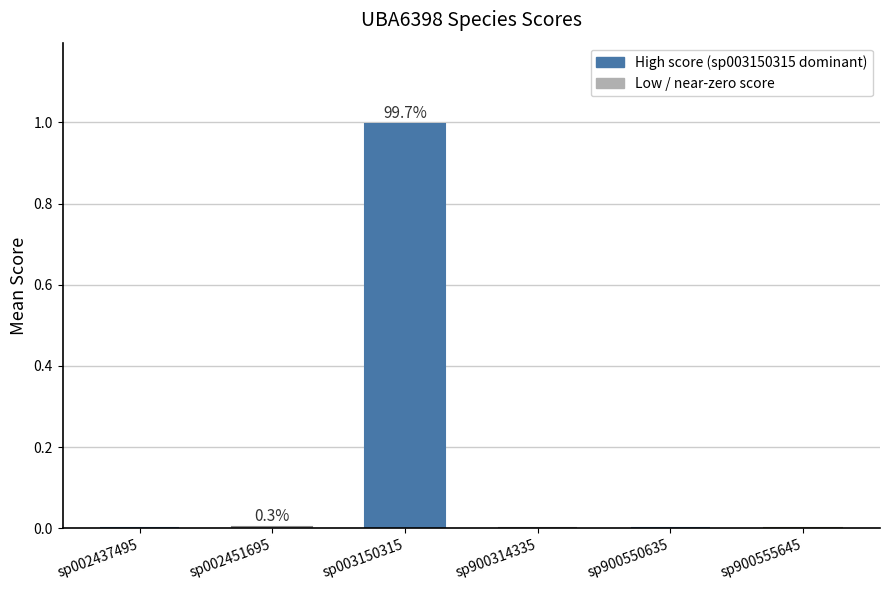

At which category does the chart reach its peak across all series?

sp003150315